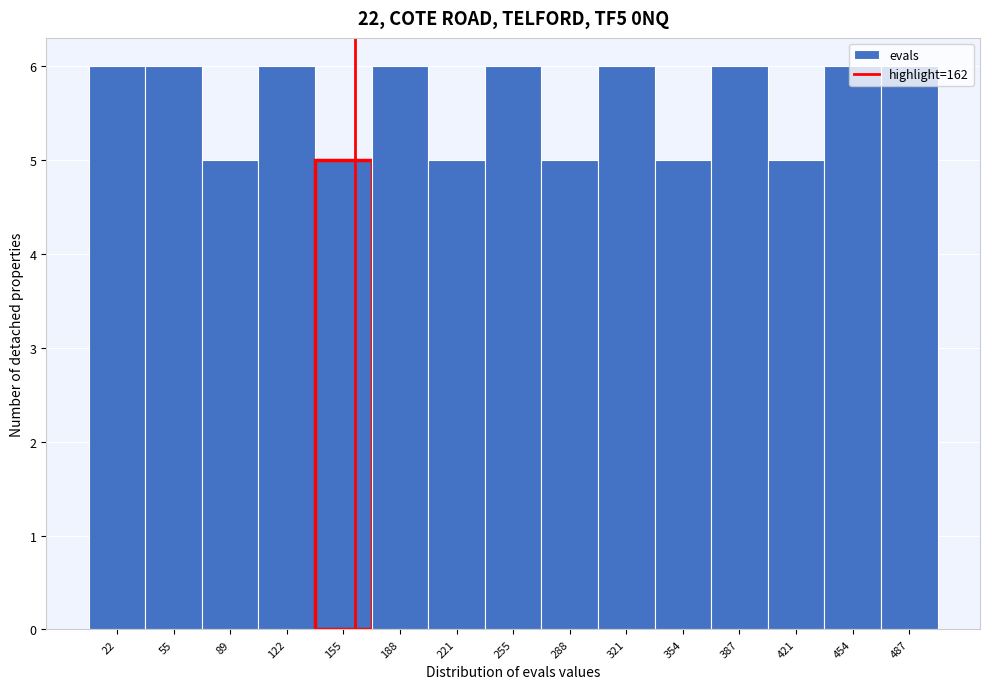

Reading left to right, transcribe this chart: for each bar, give the range it covers on the x-axis and its height. Neither the bar edges nor the heights are printed on the chart, so give them approximately, as read against the axes.

5 to 40: 6
40 to 70: 6
70 to 105: 5
105 to 140: 6
140 to 170: 5
170 to 205: 6
205 to 240: 5
240 to 270: 6
270 to 305: 5
305 to 340: 6
340 to 370: 5
370 to 405: 6
405 to 440: 5
440 to 470: 6
470 to 505: 6